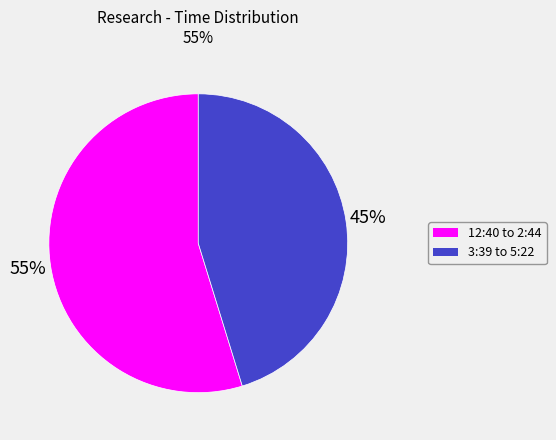

To the nearest percent, what is the combined percentage of 12:40 to 2:44 and 3:39 to 5:22?

100%